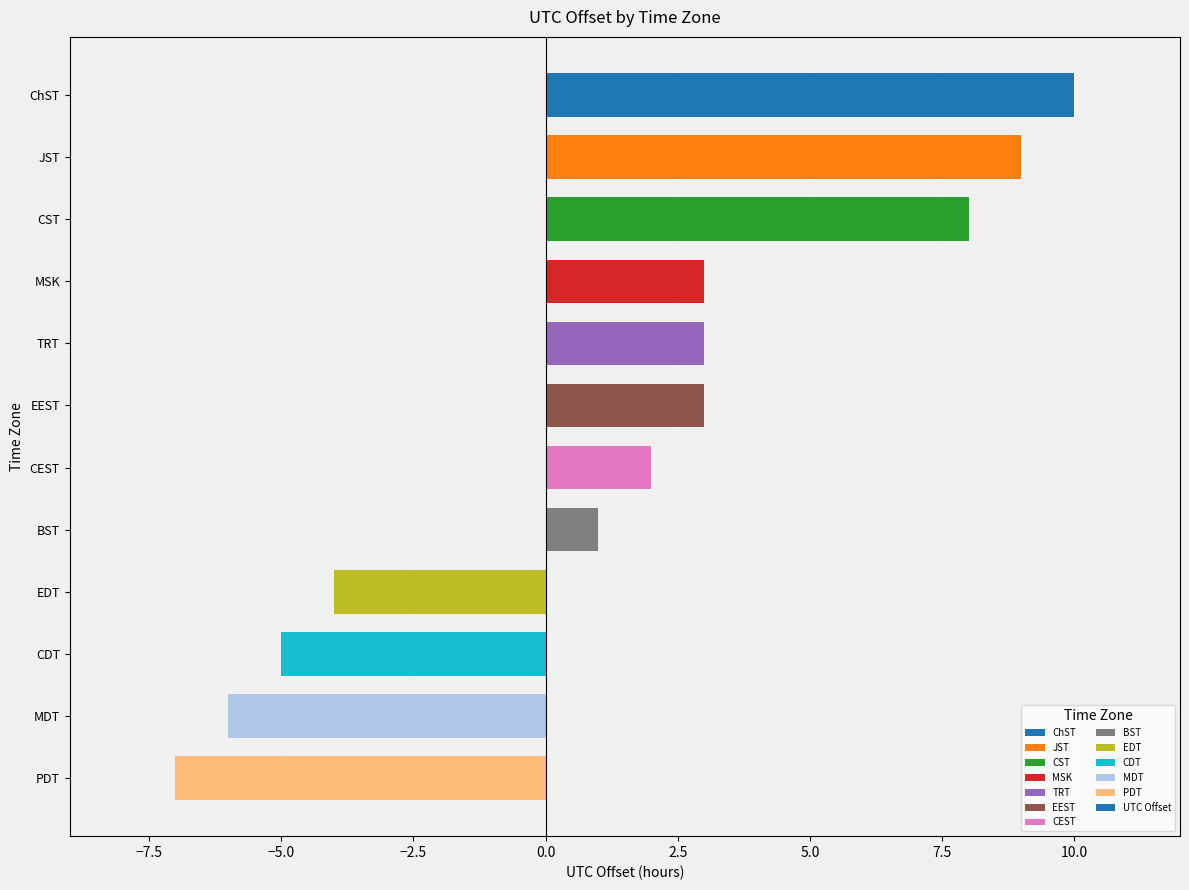

Does the chart contain stacked bars?

No